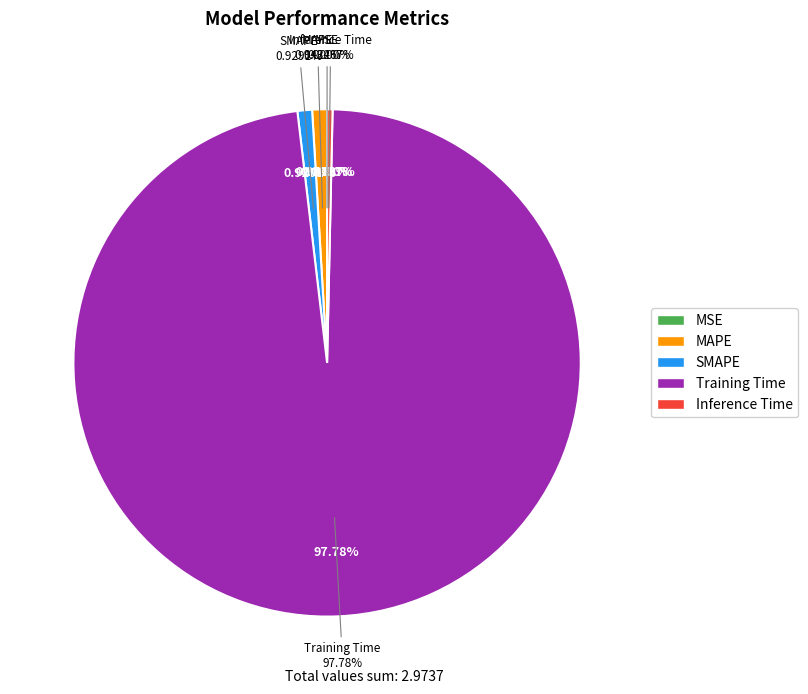

What is the largest slice in the pie chart?

Training Time